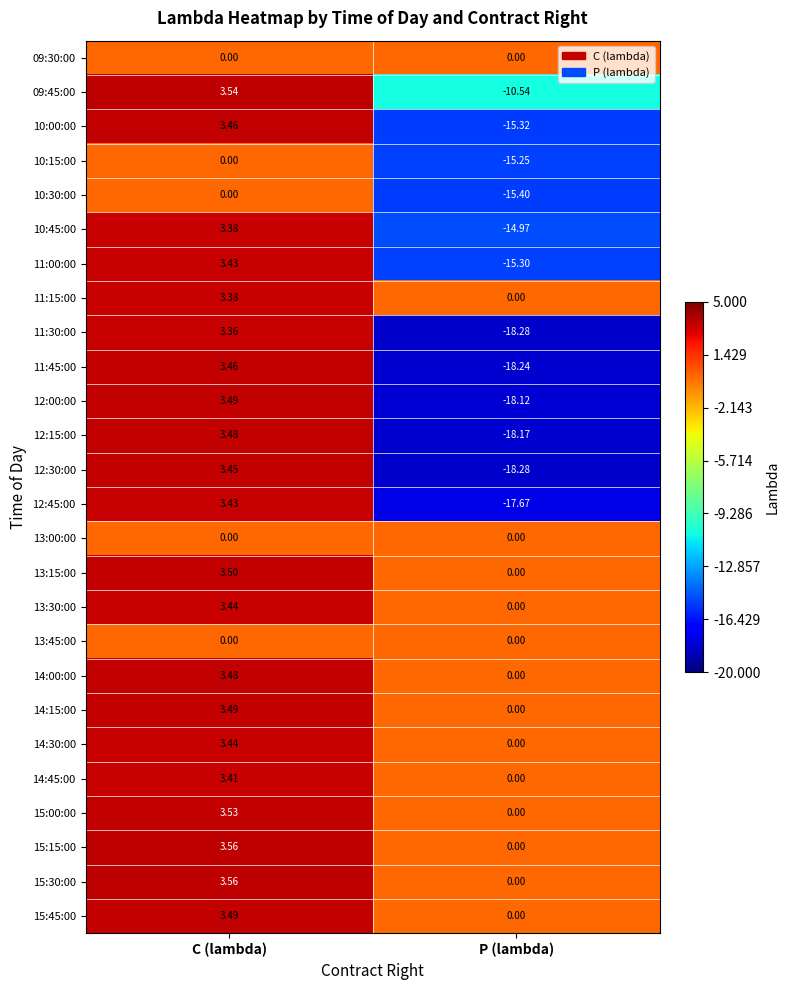

Which label corresponds to the largest value in the chart?

C (lambda)